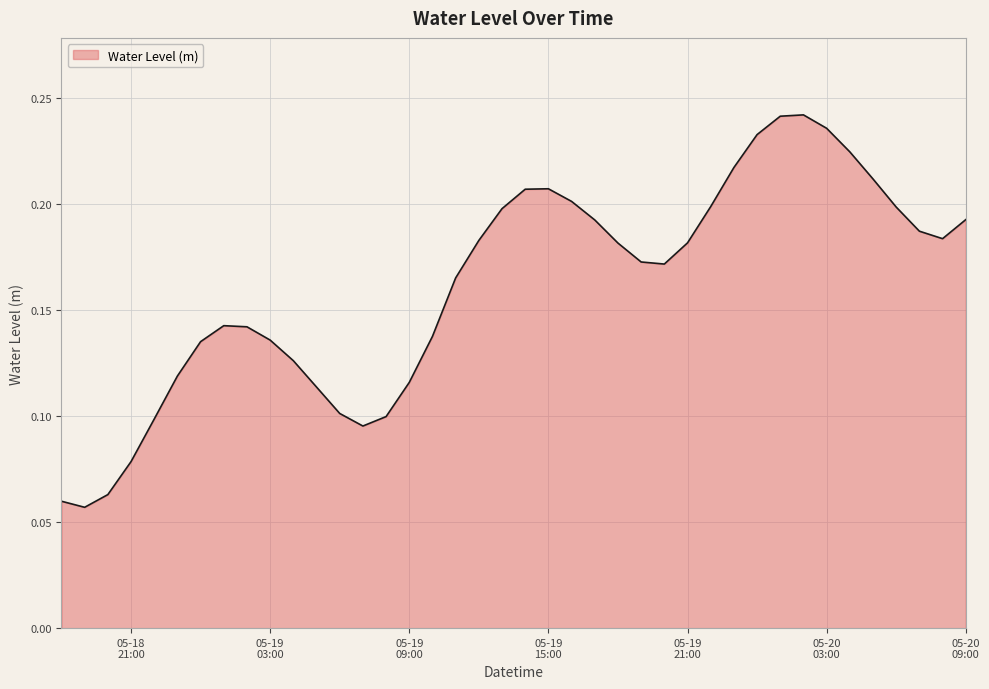

Reading right to left, list all the values displayed in this chart.

0.2	0.2	0.2	0.2	0.2	0.2	0.2	0.2	0.2	0.2	0.2	0.2	0.2	0.2	0.2	0.2	0.2	0.2	0.2	0.2	0.2	0.2	0.2	0.1	0.1	0.1	0.1	0.1	0.1	0.1	0.1	0.1	0.1	0.1	0.1	0.1	0.1	0.1	0.1	0.1